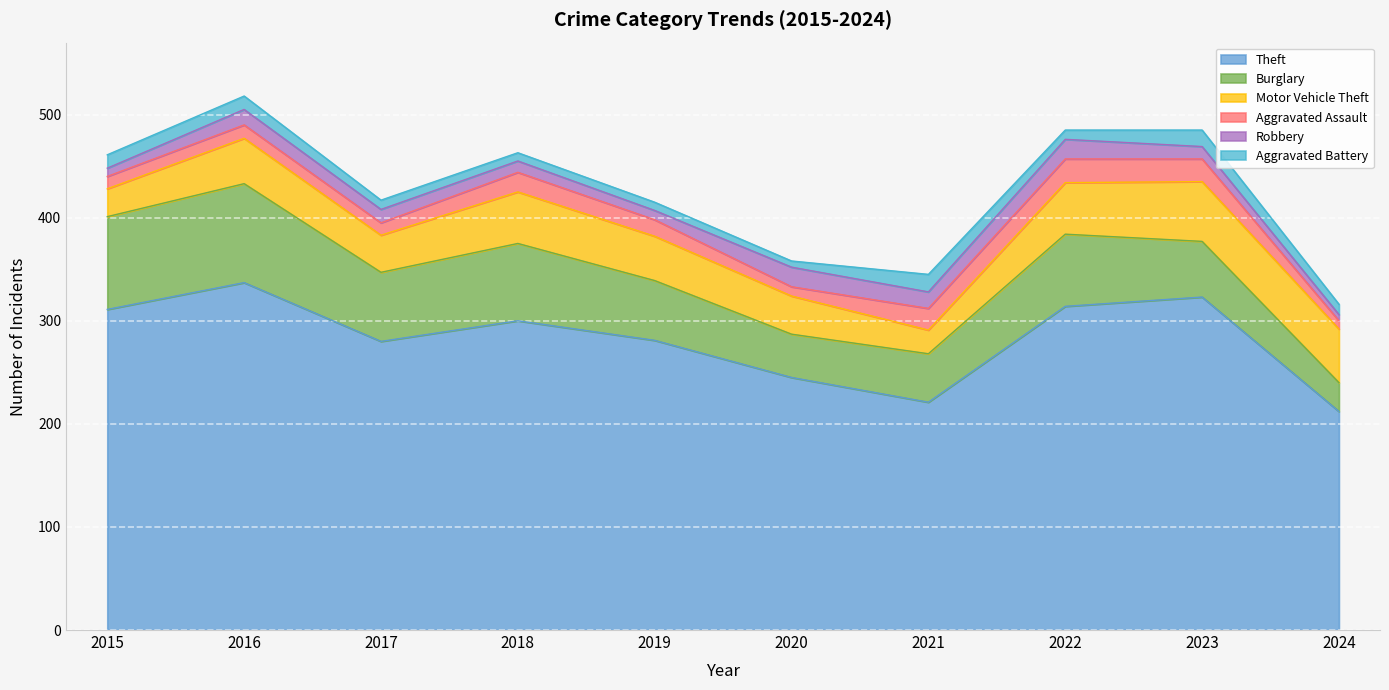

At which category does Aggravated Assault reach its first local valley?

2017